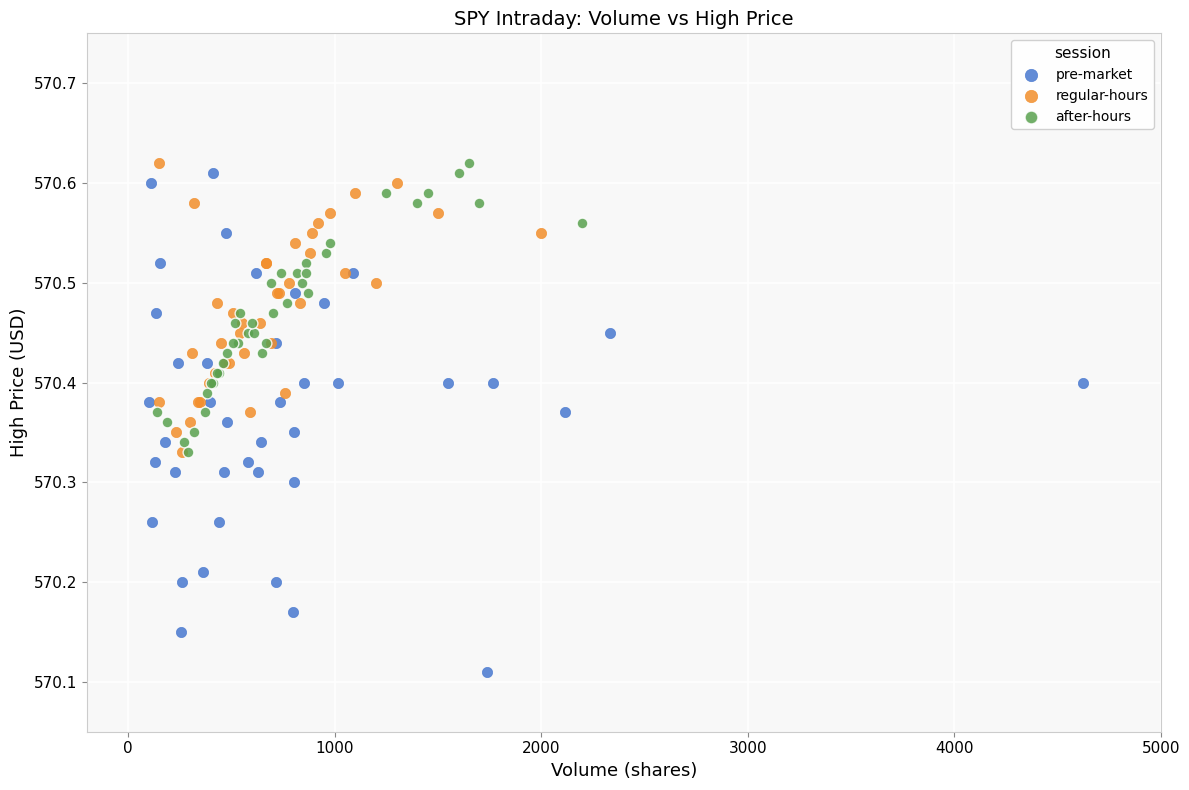

Which series reaches the minimum Y coordinate?

pre-market